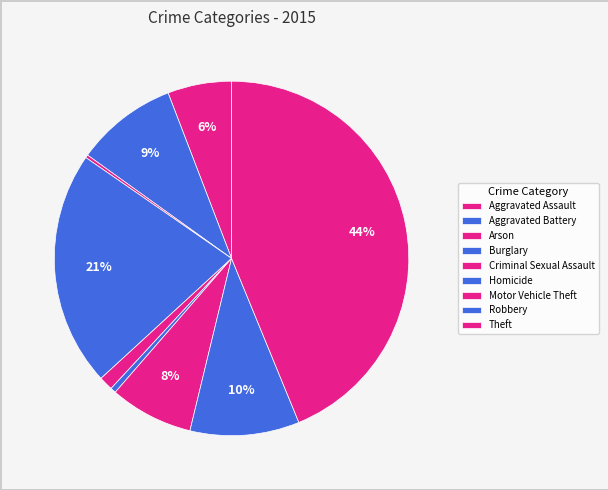

What is the largest slice in the pie chart?

Theft